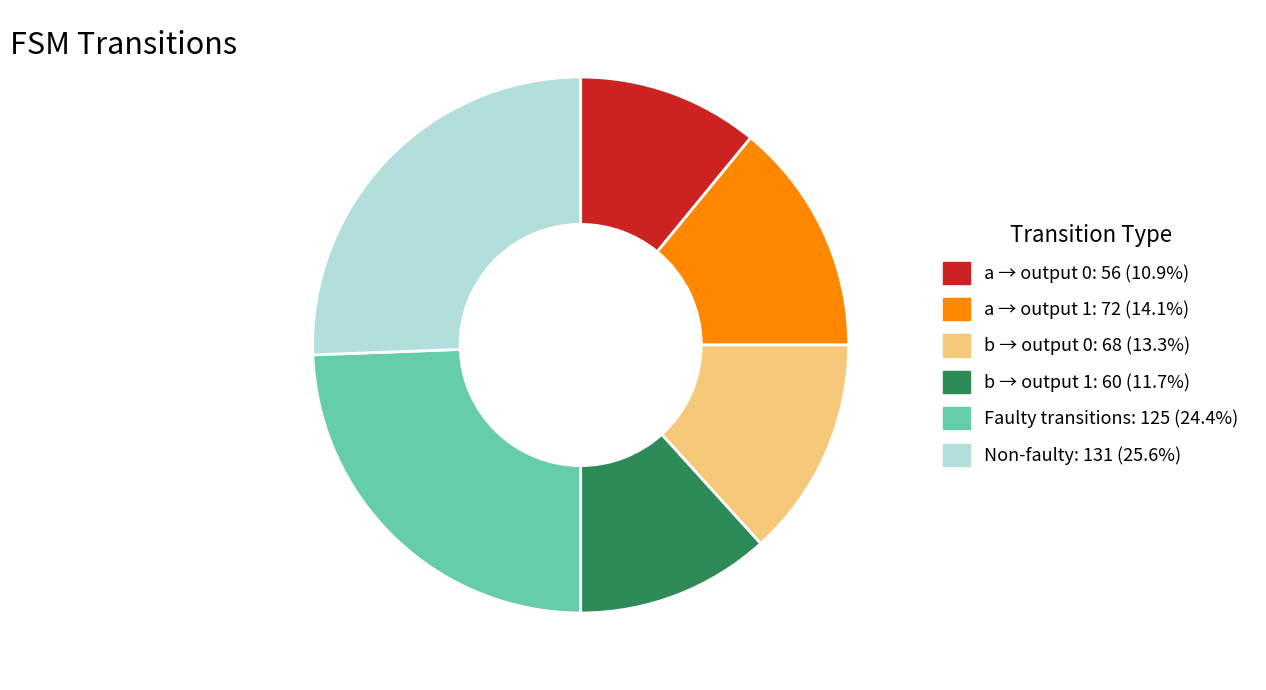

Is there a majority slice in this chart?

No